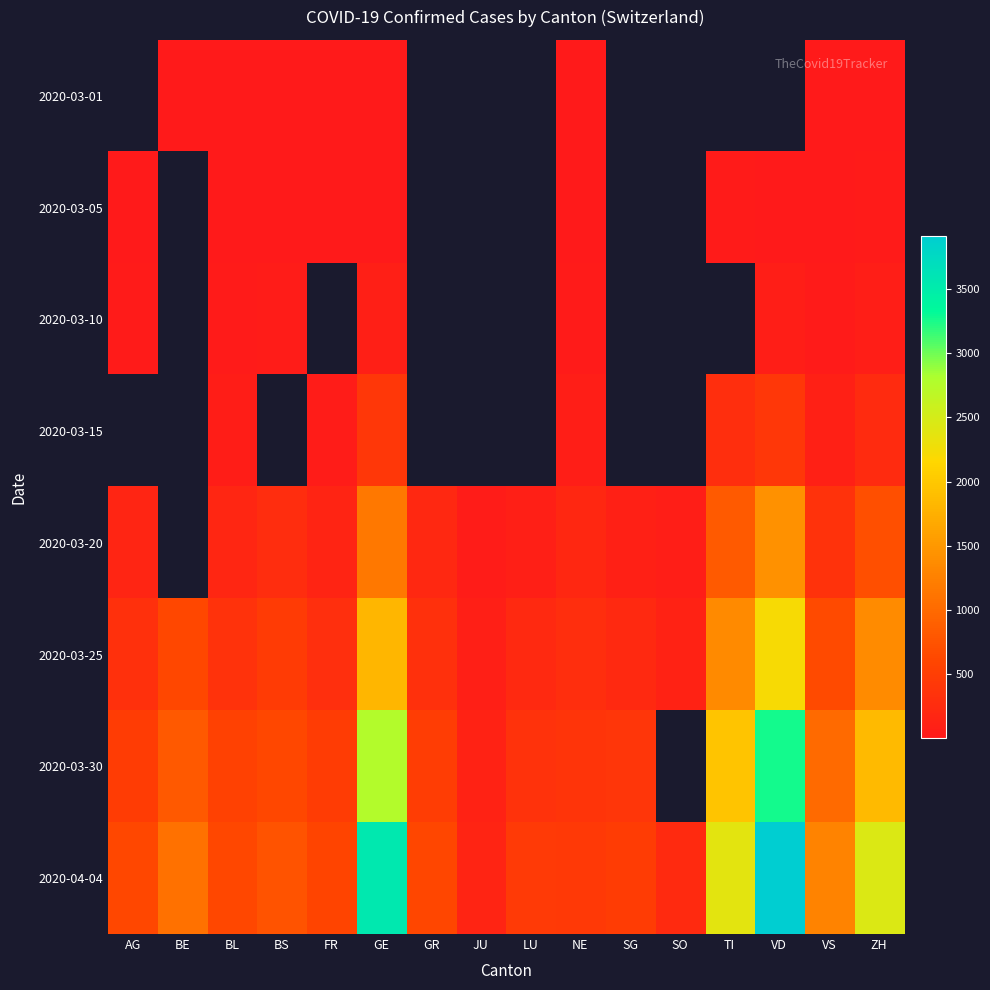

At which label does 2020-03-30 first exceed 621?

BE